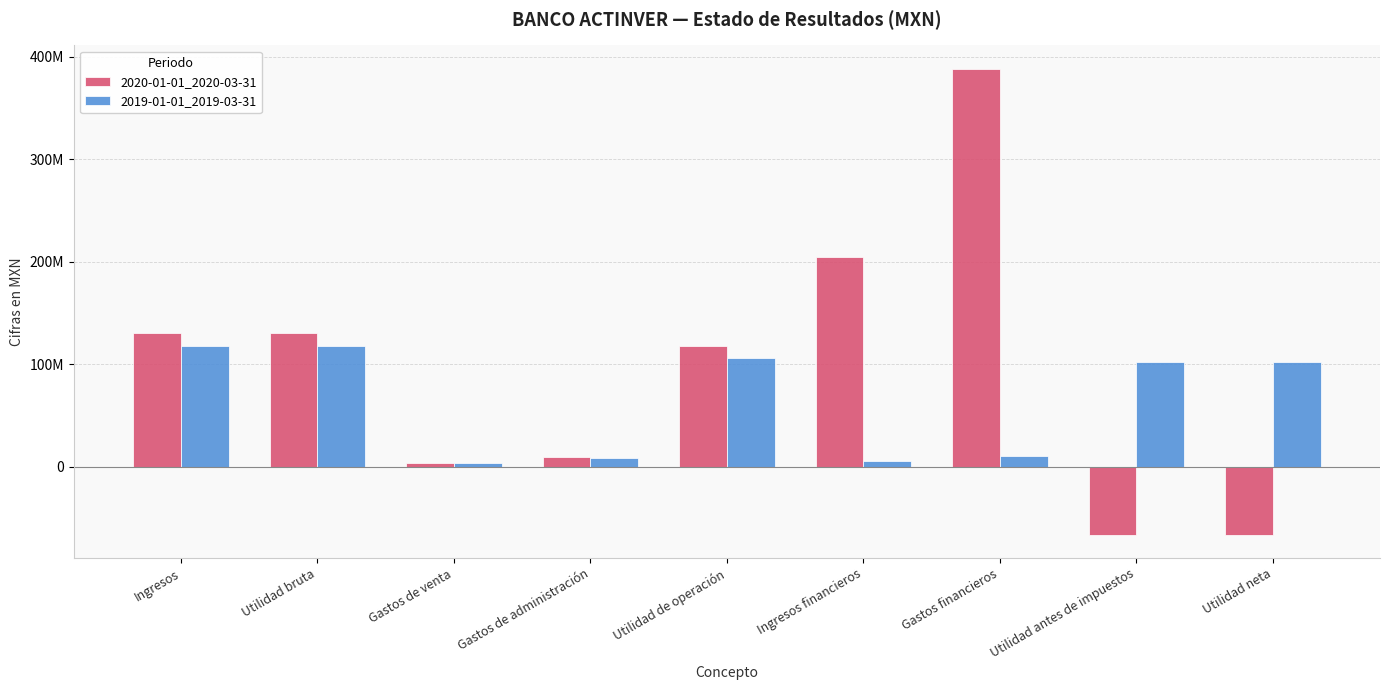

At Ingresos financieros, list the series in order from smallest to largest.

2019-01-01_2019-03-31, 2020-01-01_2020-03-31